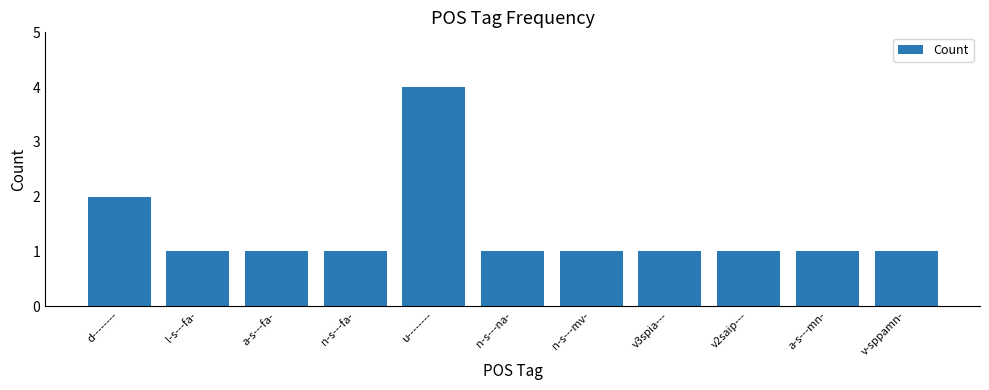

What position from the left is v2saip---?

9